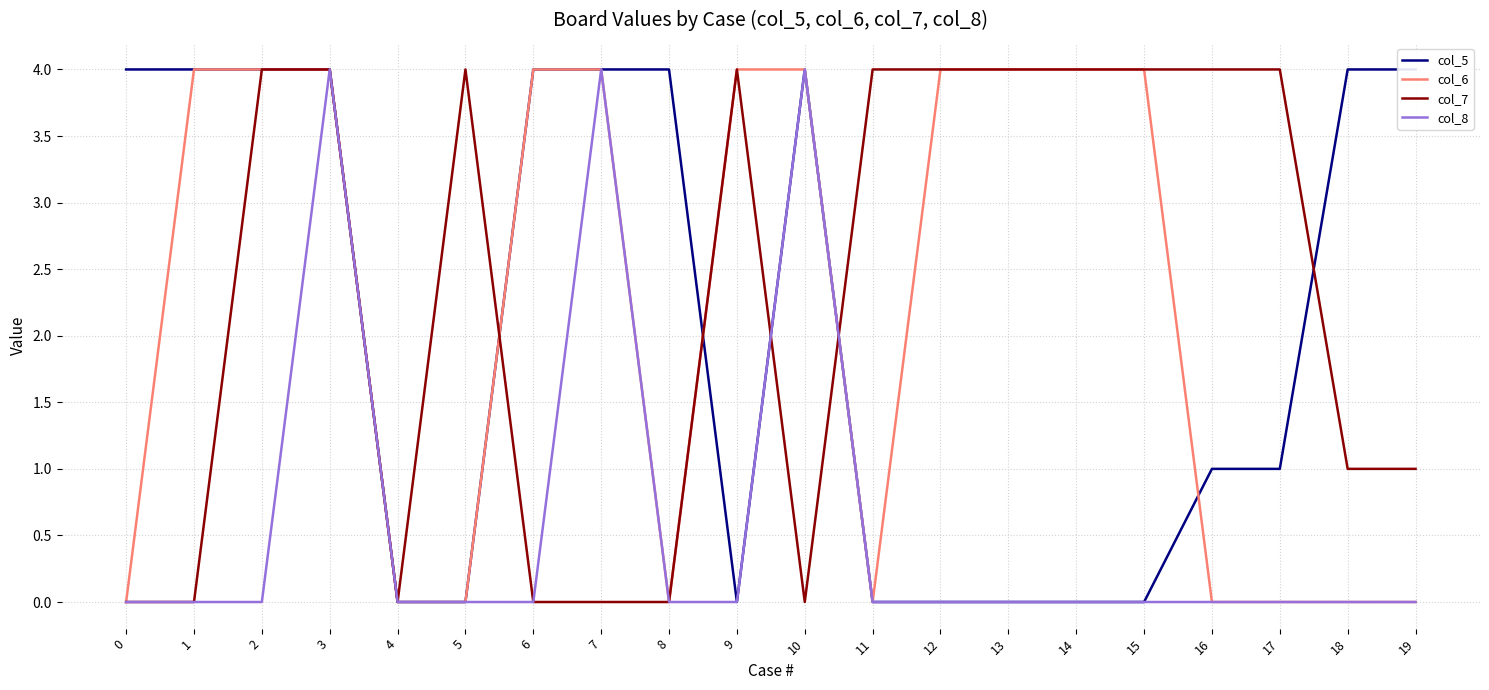

At which category is the sum across all series the highest?

3